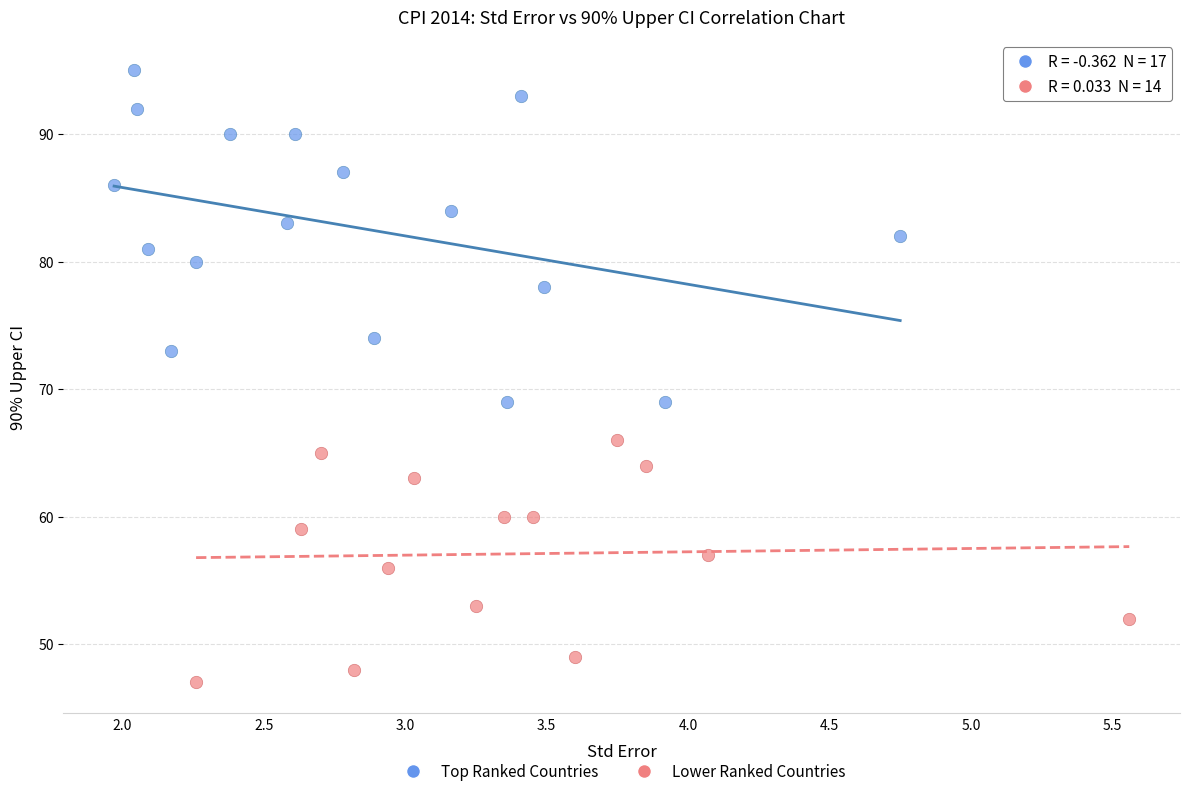

Which series has the widest spread of Y values?

Top Ranked Countries